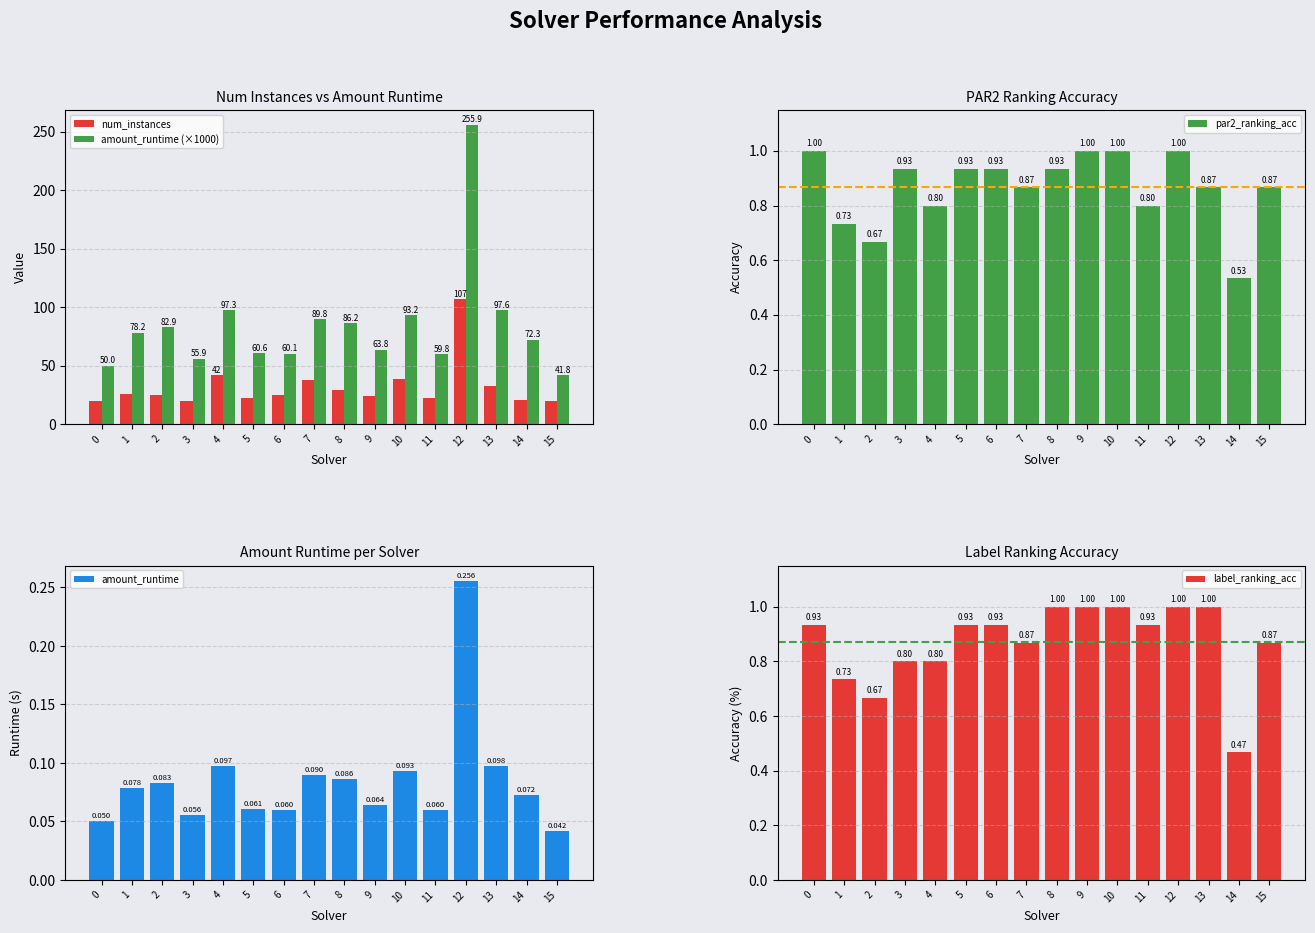

What is the sum of all par2_ranking_acc values?

13.9